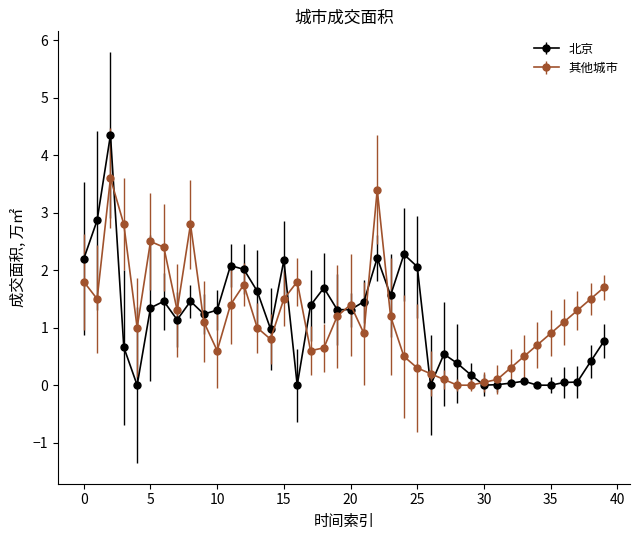

What is the sum of all 北京 values?

44.7